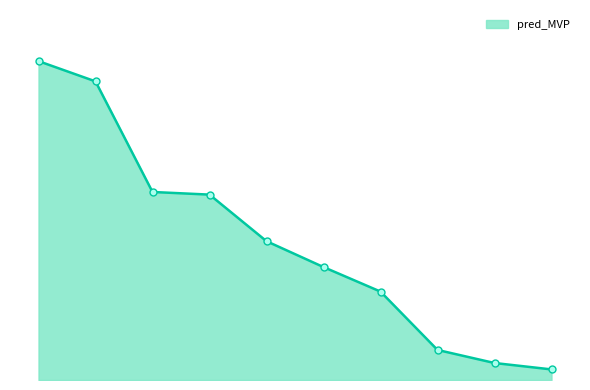

Does the chart have visible grid lines?

No